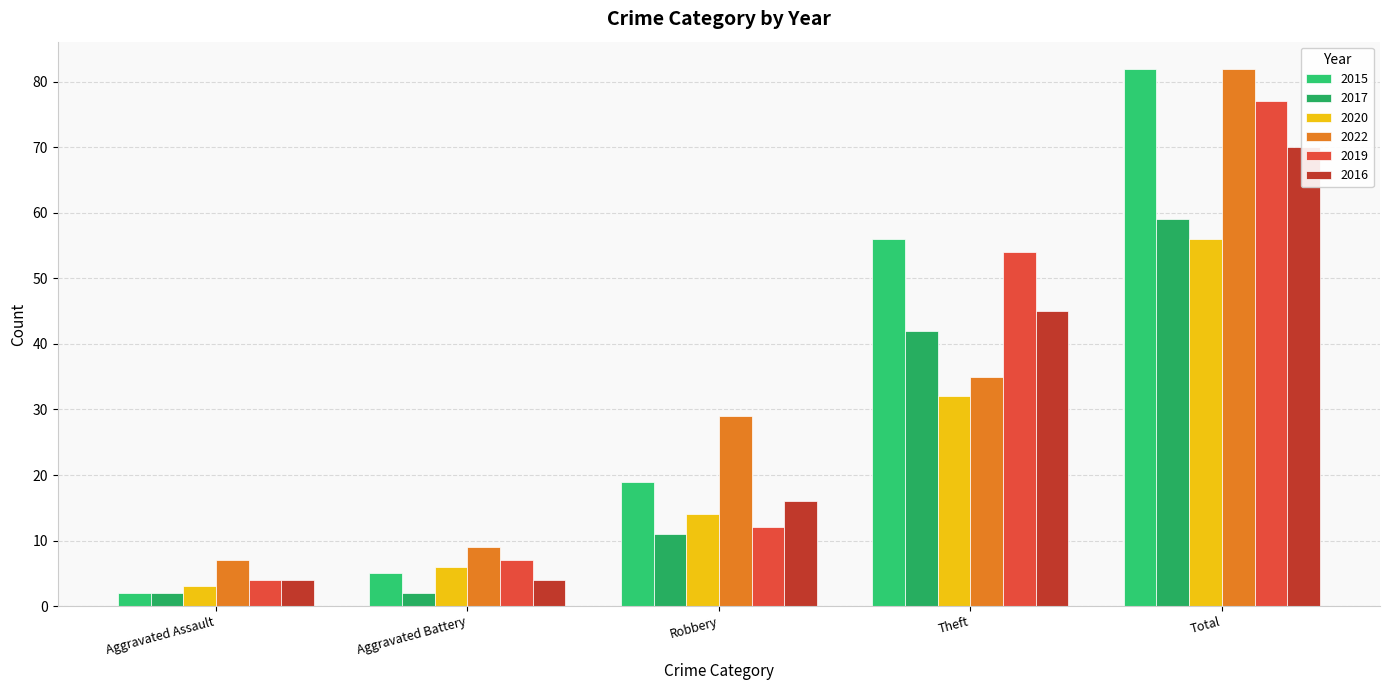

Is it true that 2016 equals 62 at Theft?

False